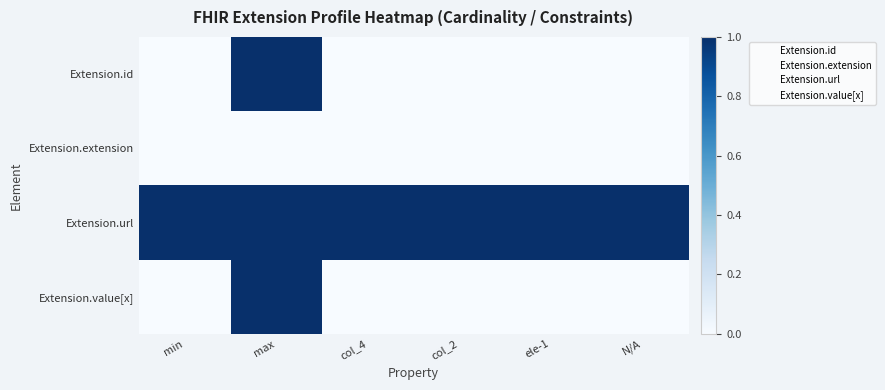

The value of Extension.value[x] at col_4 is 1. True or false?

False